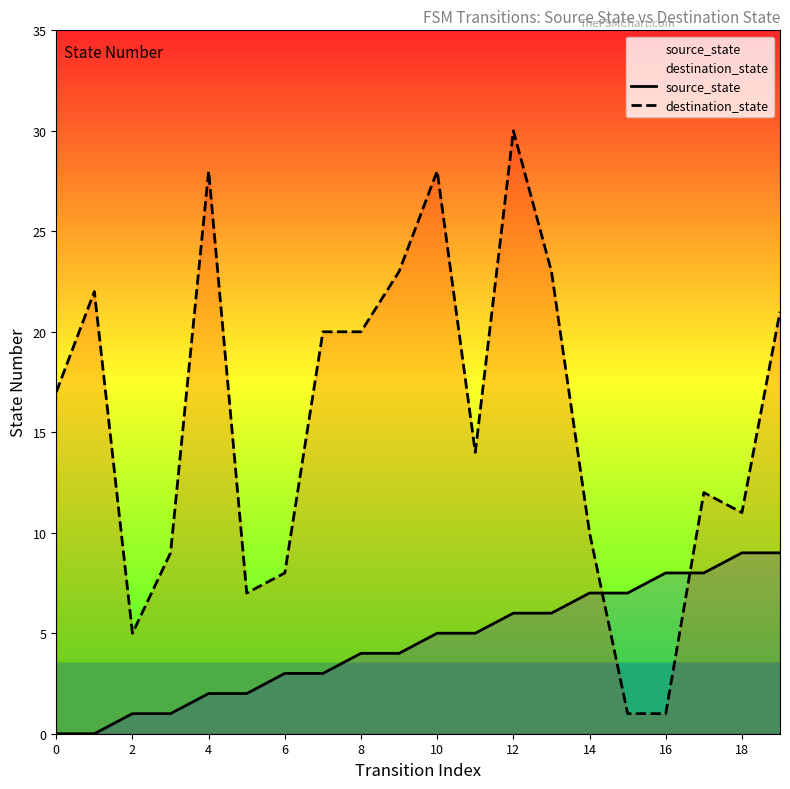

Count the number of categories in the chart.

20